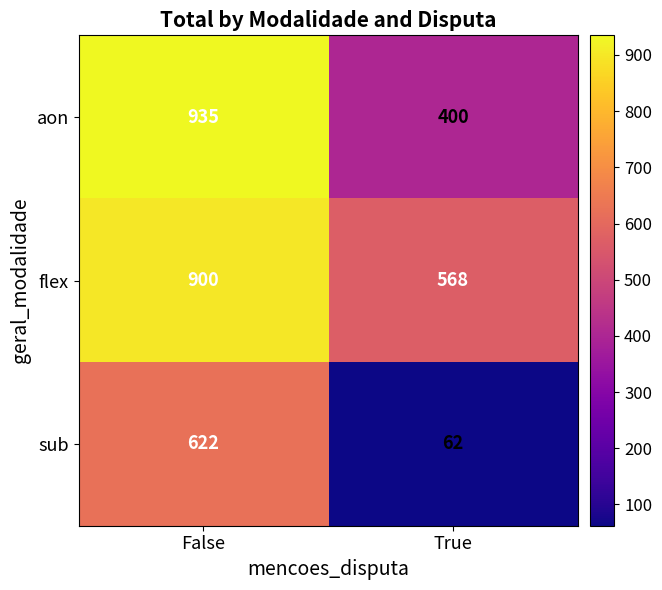

What is the minimum value for flex?

568